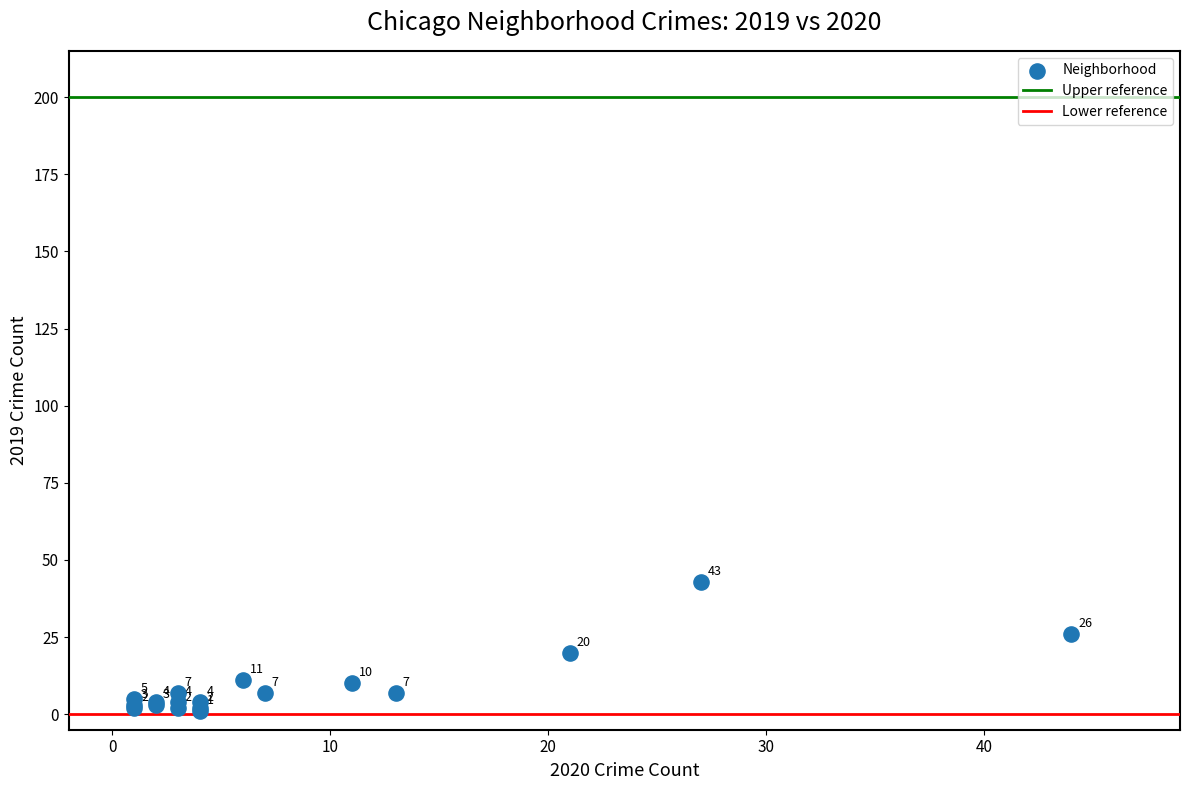

What Y value in the scatter plot is closest to 22?

20